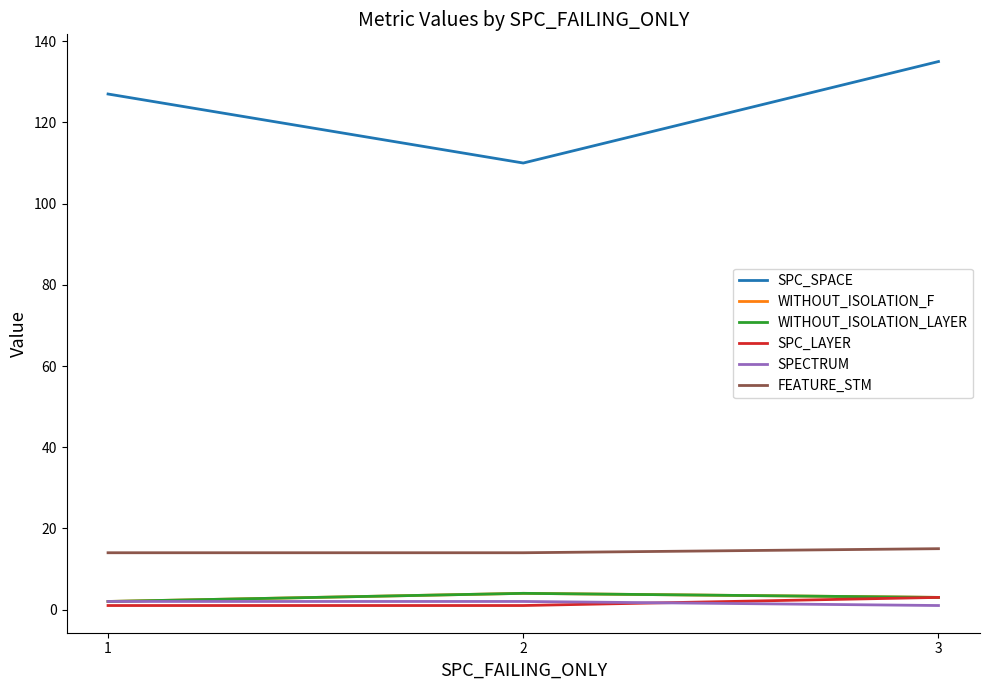

Is this an area chart (filled region under the line)?

No